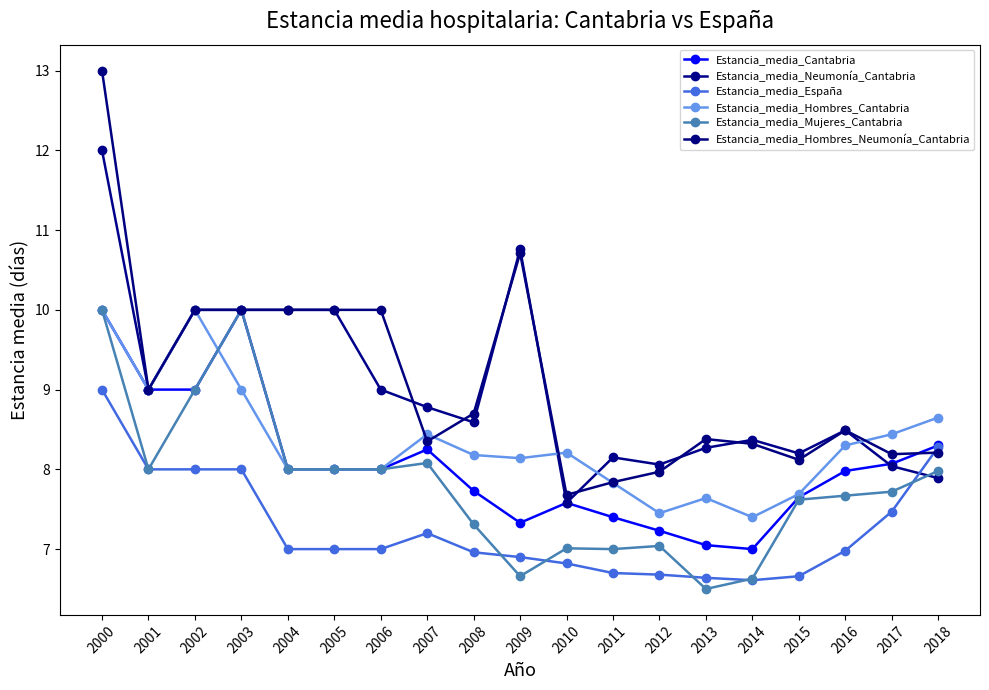

Read the Estancia_media_Neumonía_Cantabria value at 2005.

10.0